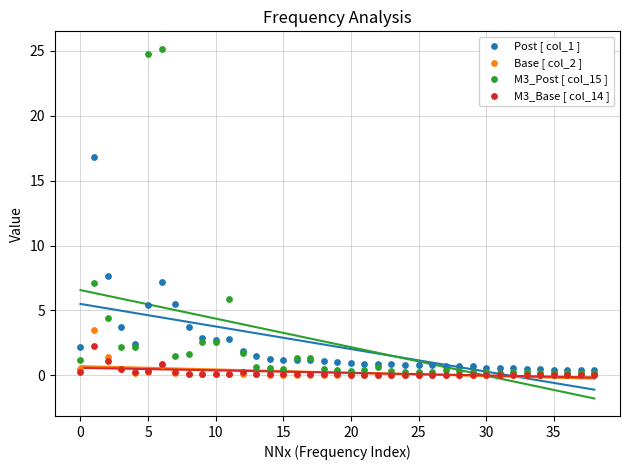

What are all the series names shown in the legend?

Post [ col_1 ], Base [ col_2 ], M3_Post [ col_15 ], M3_Base [ col_14 ]